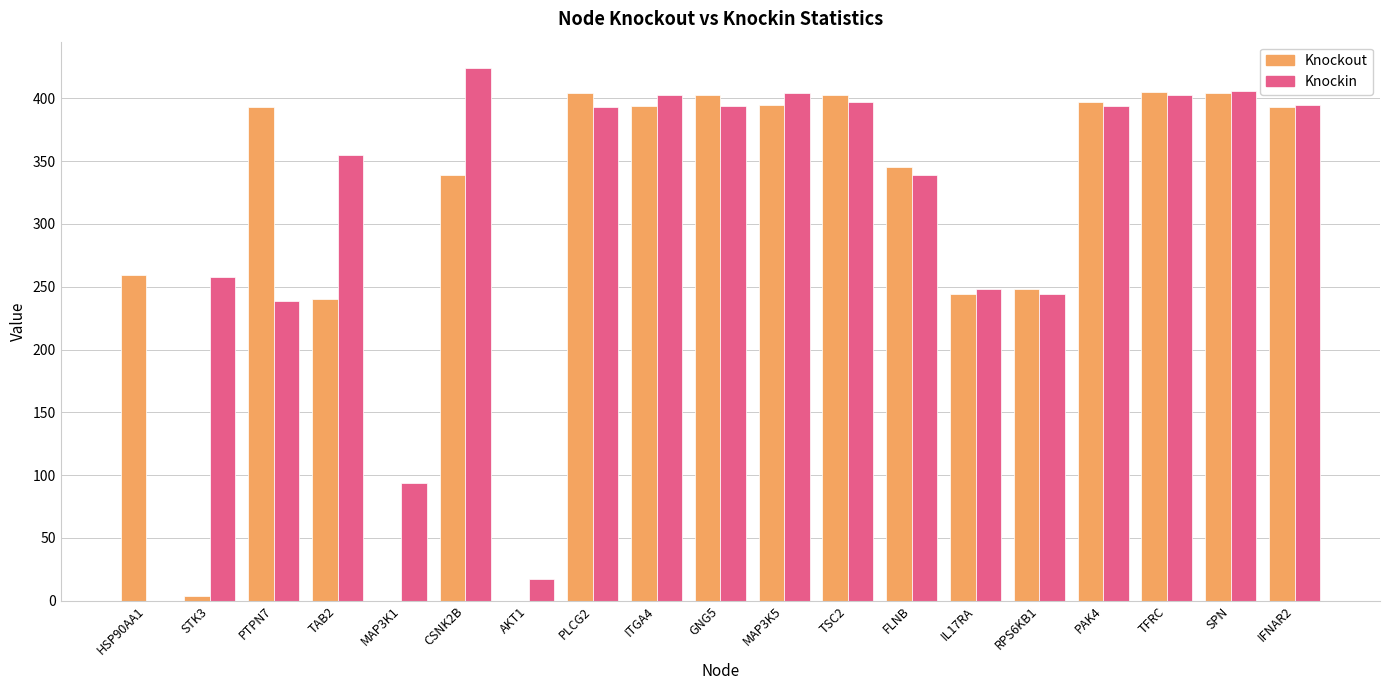

Between CSNK2B and AKT1, which series saw the biggest shift?

Knockin